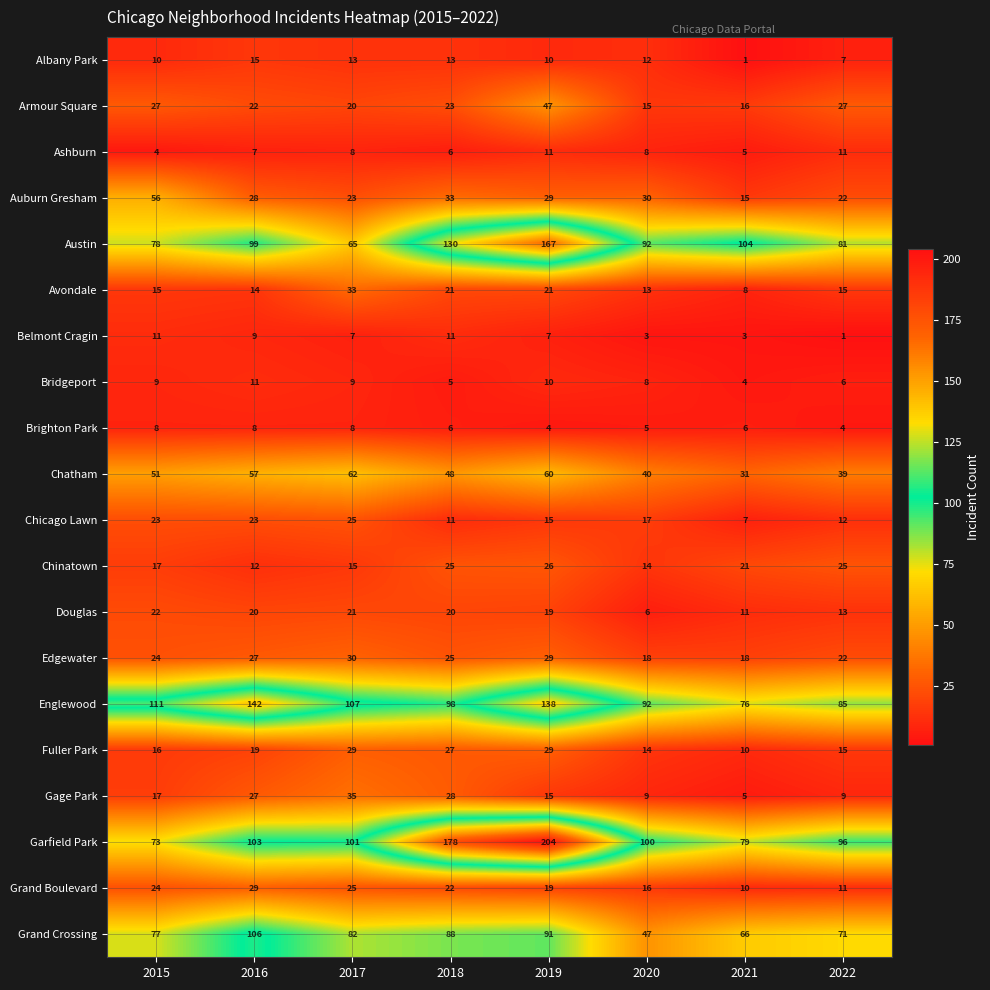

Which category has the highest value in the Chicago Lawn series?

2017